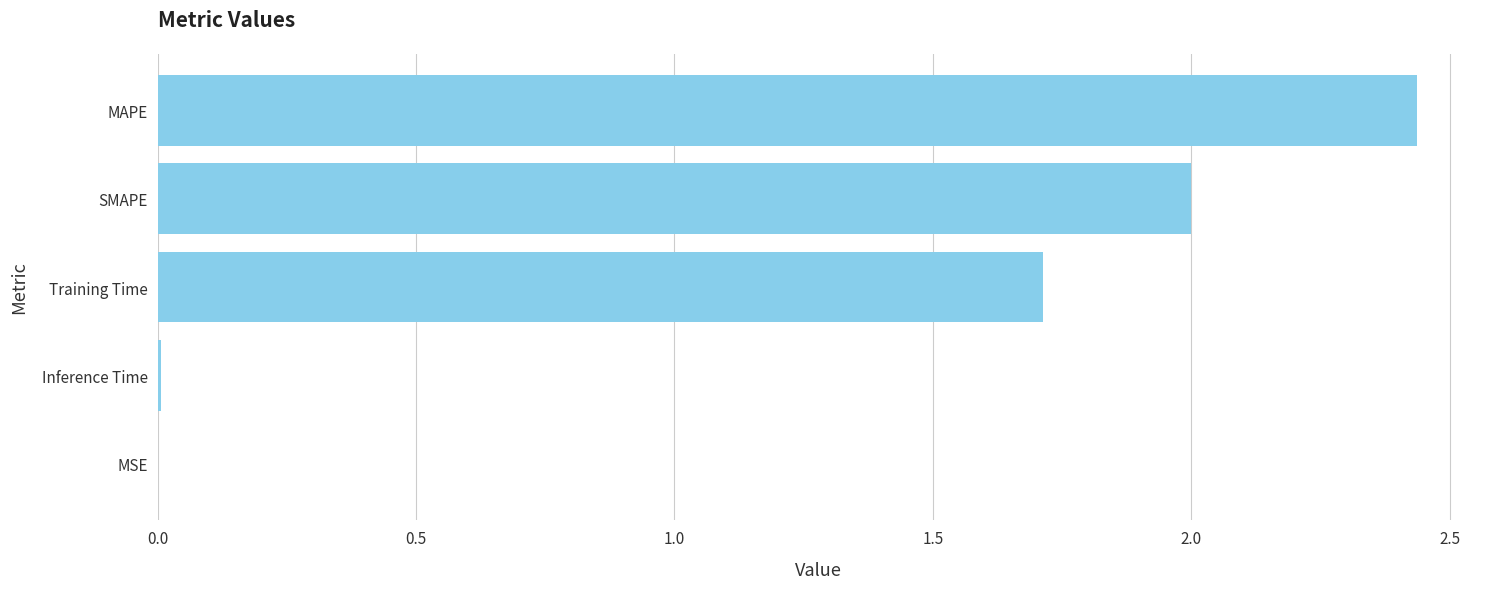

What is the sum of the values at Training Time and MAPE?

4.2